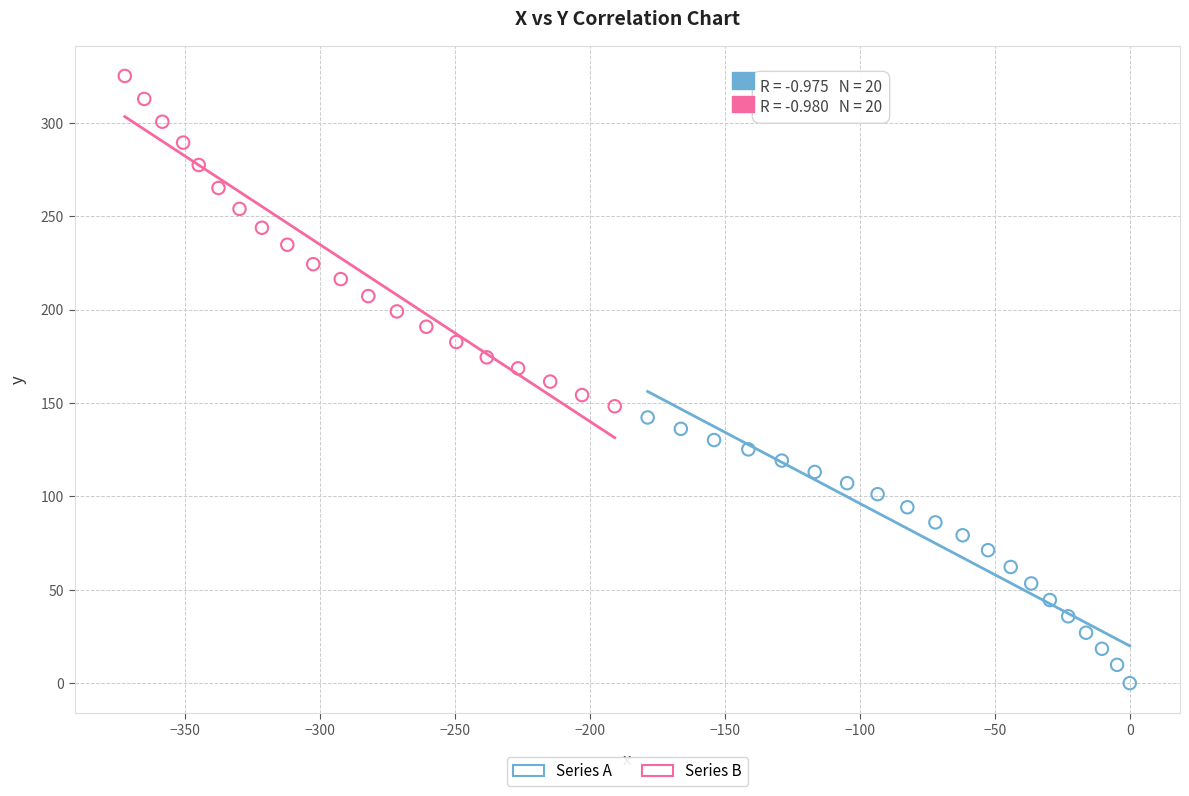

Which series reaches the minimum Y coordinate?

Series A